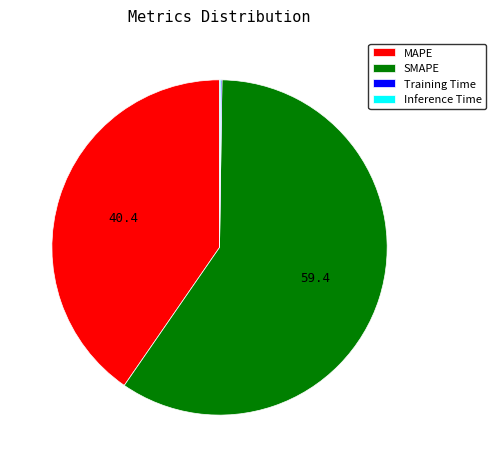

Which slice represents more than half of the pie?

SMAPE